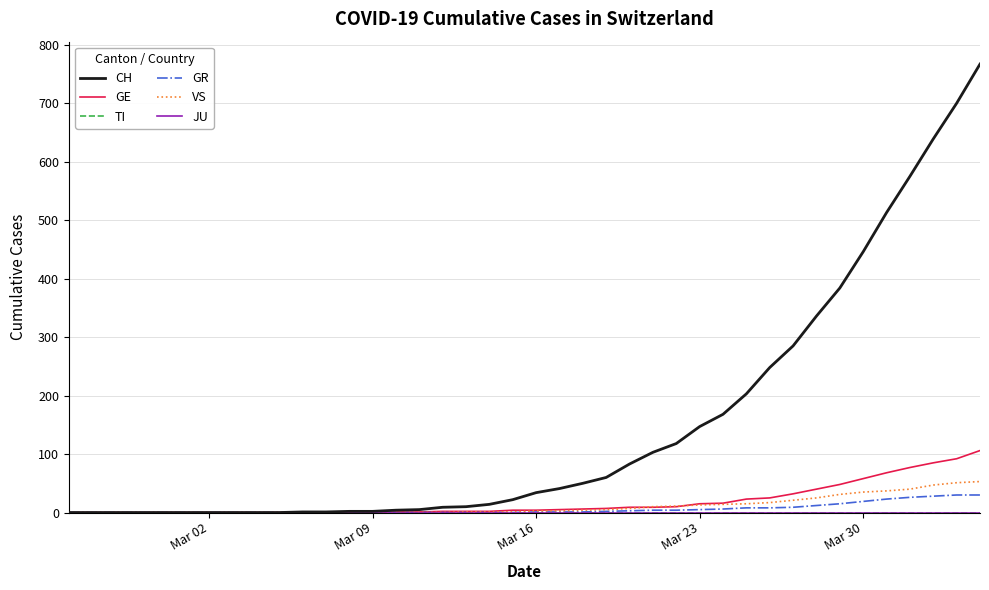

Does the chart display data point markers on the line(s)?

No